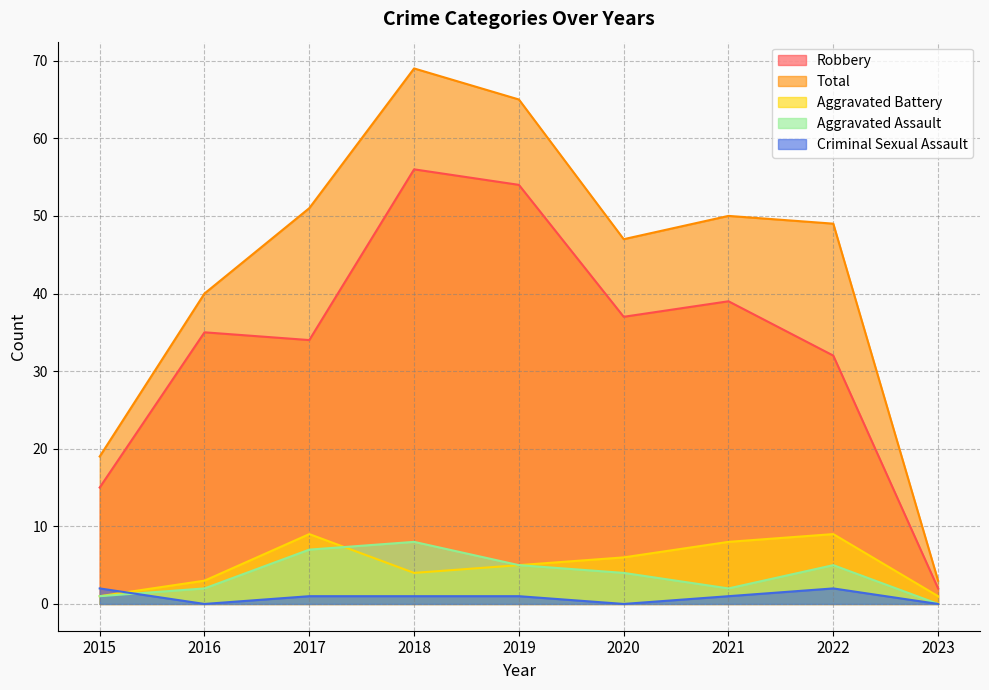

Does the chart display data point markers on the line(s)?

No